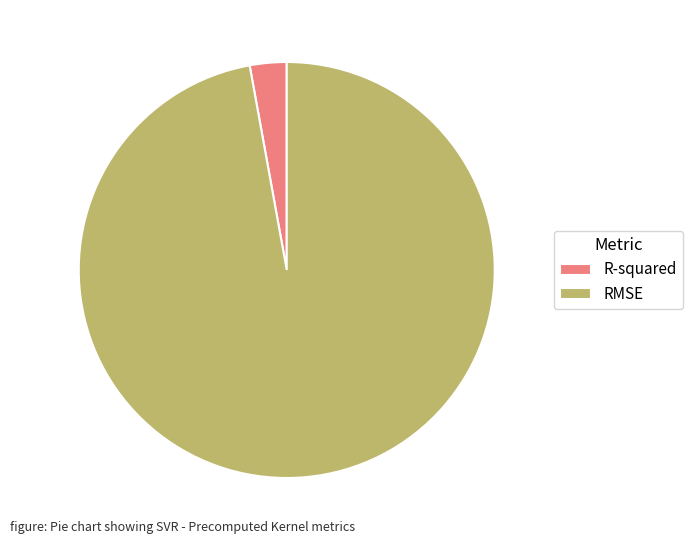

Rank the categories by value from lowest to highest.

R-squared, RMSE